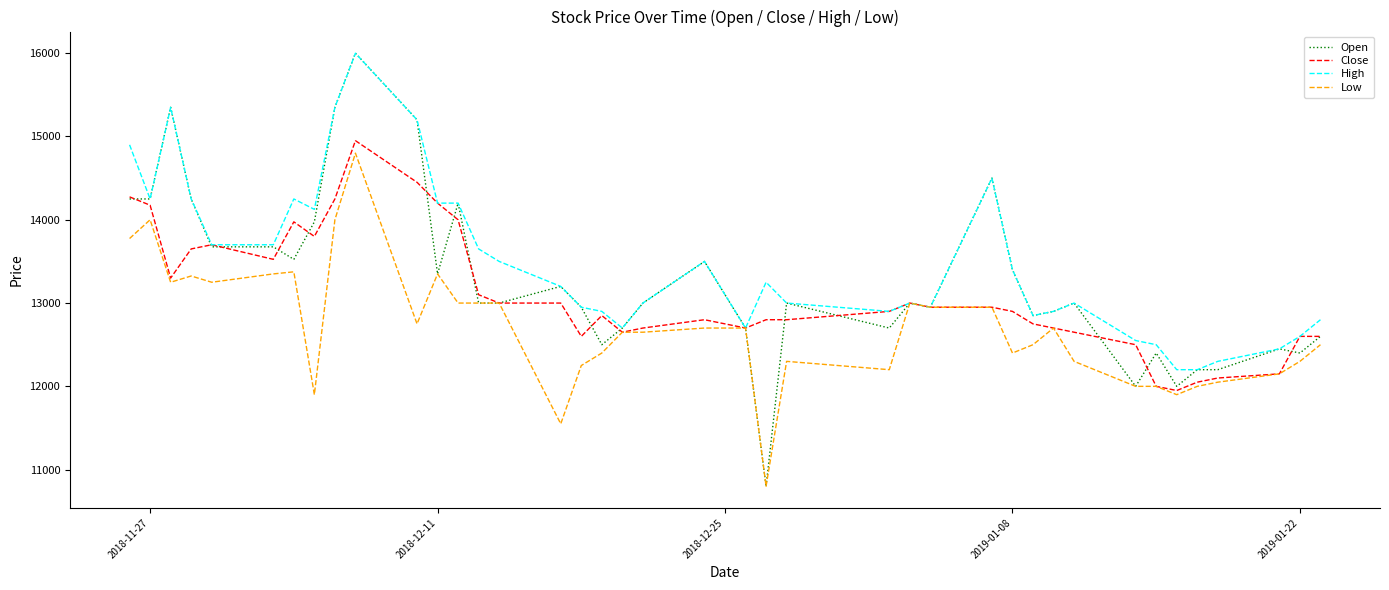

Does the chart display data point markers on the line(s)?

No